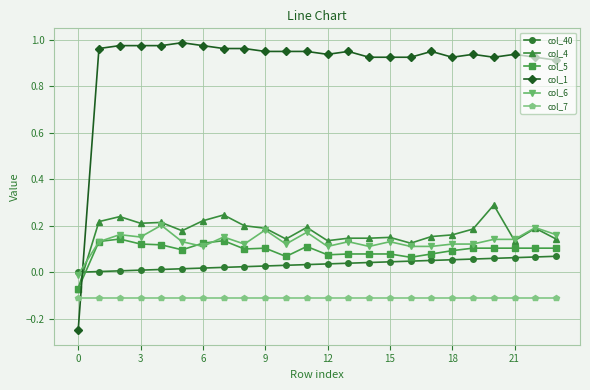

True or false: col_5 and col_7 cross at least once.

False